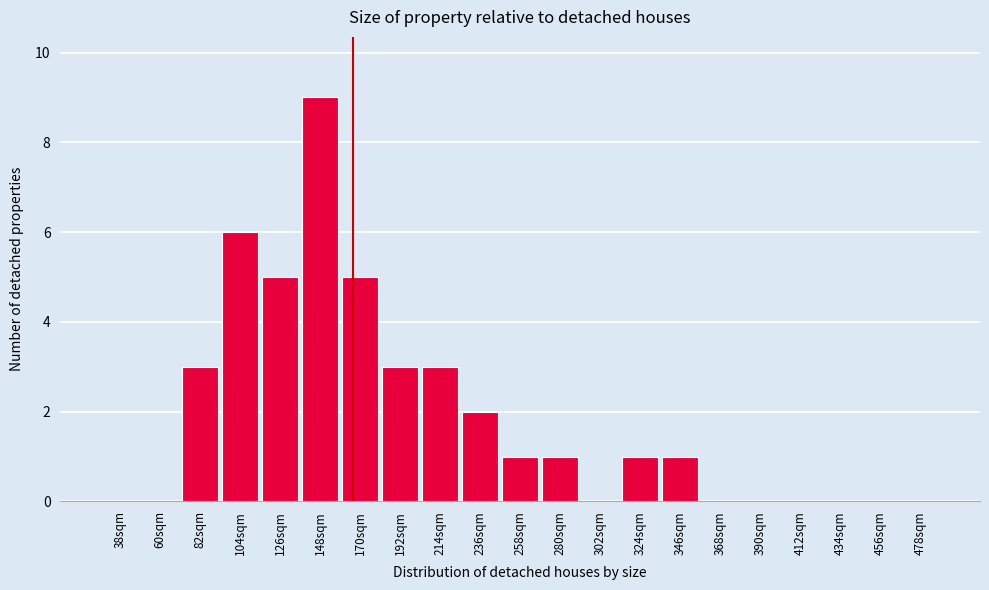

Reading left to right, what are all the values shown in this chart?

38sqm=0	60sqm=0	82sqm=3	104sqm=6	126sqm=5	148sqm=9	170sqm=5	192sqm=3	214sqm=3	236sqm=2	258sqm=1	280sqm=1	302sqm=0	324sqm=1	346sqm=1	368sqm=0	390sqm=0	412sqm=0	434sqm=0	456sqm=0	478sqm=0